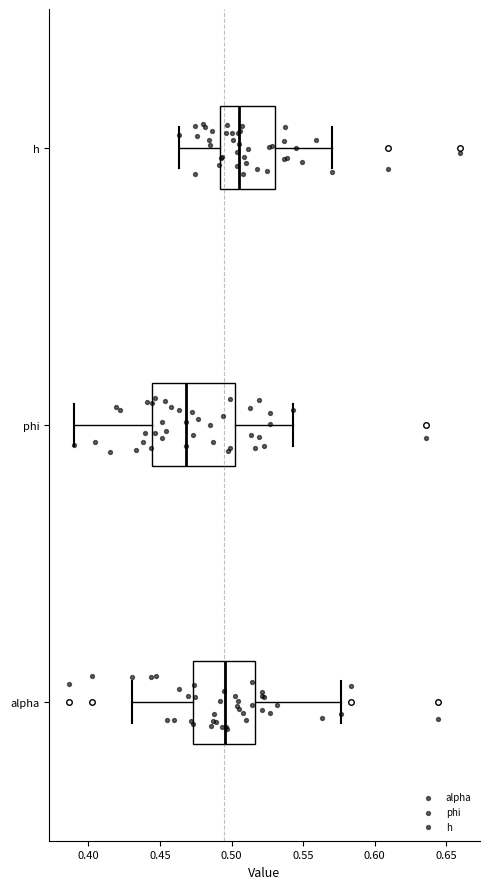

Reading bottom to top, read every box against the x-axis: the position of its median line, the range the box covers, and the ends of its whiskers. The values are not printed on the chart, so give them approximately, as read against the axis.

alpha: median 0.495, box 0.475 to 0.515, whiskers 0.430 to 0.575
phi: median 0.470, box 0.445 to 0.500, whiskers 0.390 to 0.545
h: median 0.505, box 0.490 to 0.530, whiskers 0.465 to 0.570